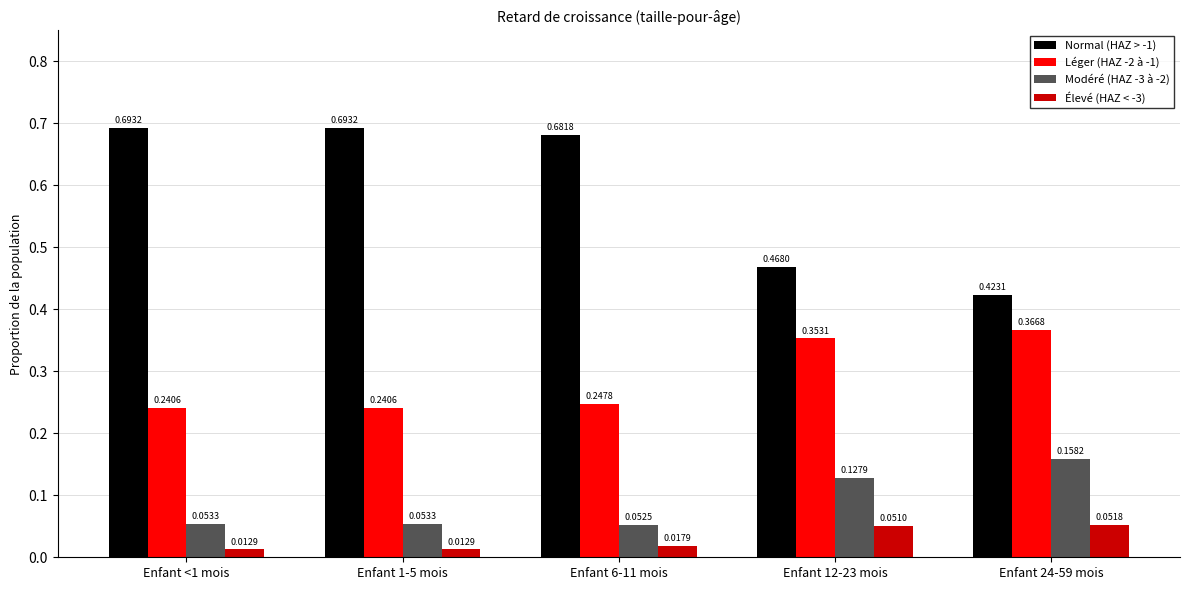

Is the value of Modéré (HAZ -3 à -2) at Enfant 6-11 mois greater than the value of Normal (HAZ > -1) at Enfant 24-59 mois?

No